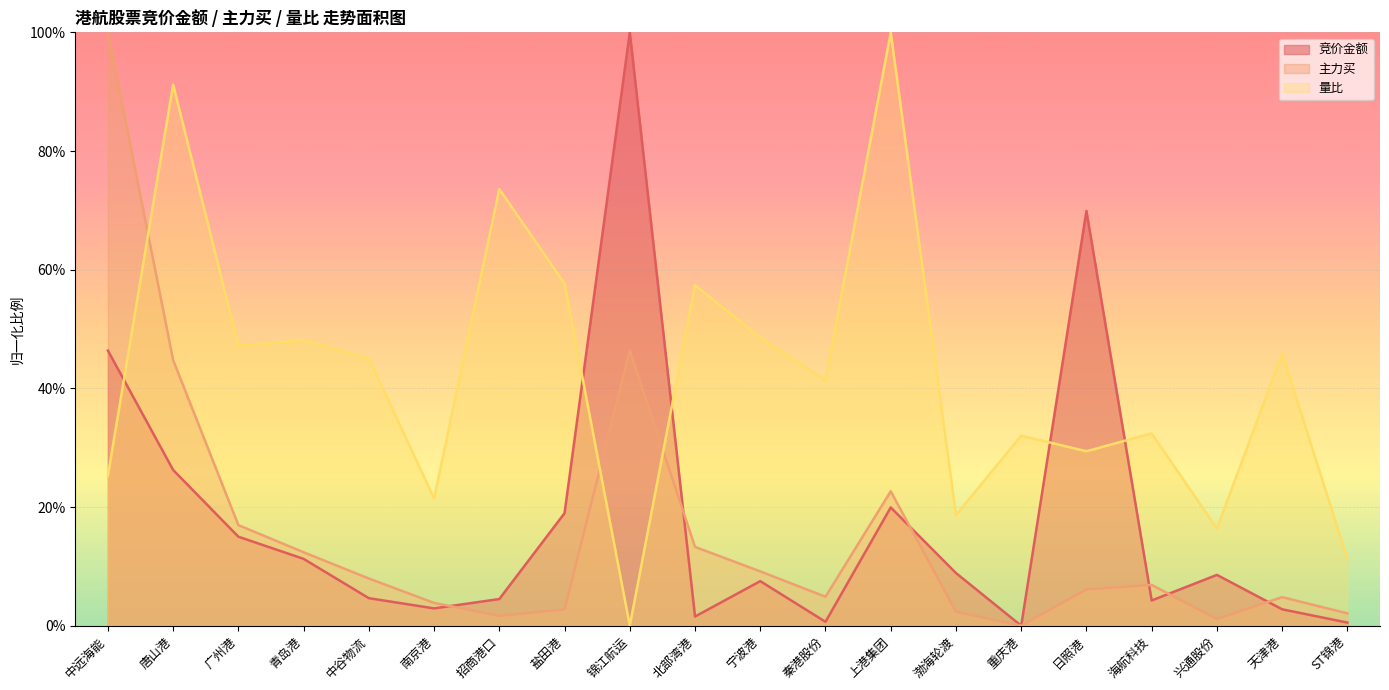

What is the label of the 14th point from the left?

渤海轮渡